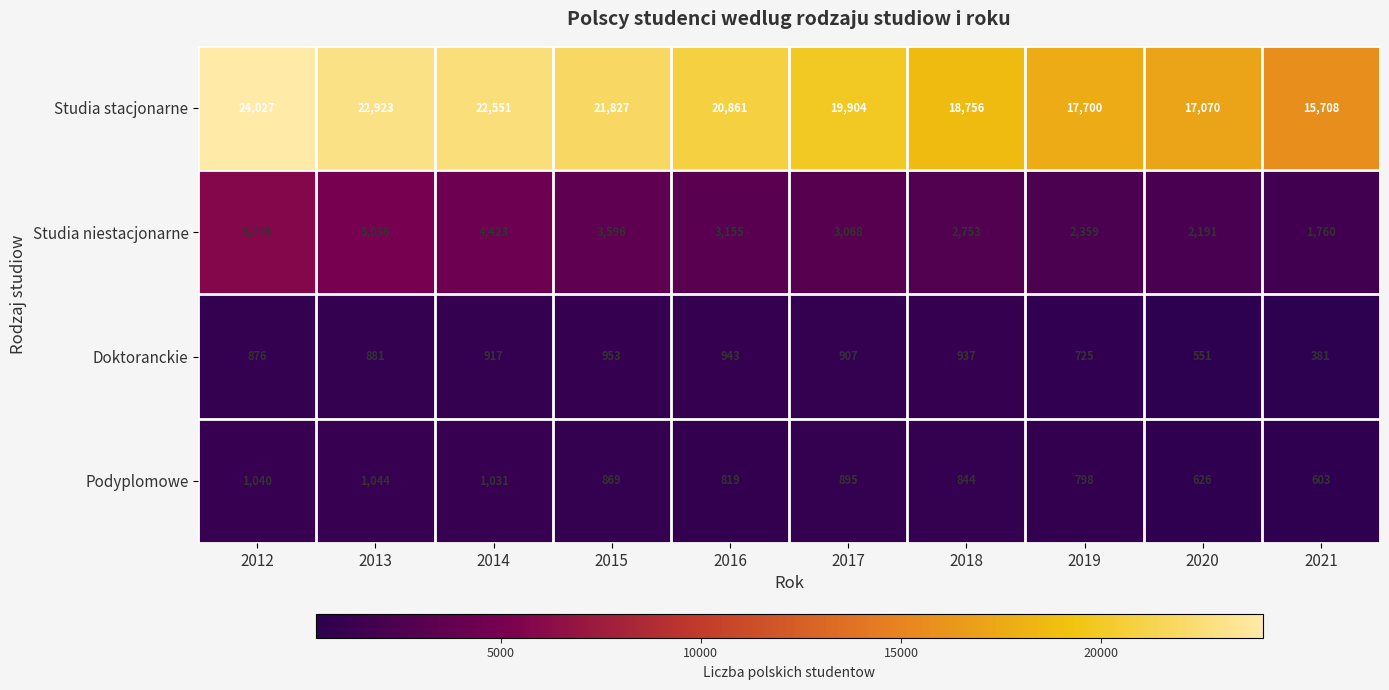

Count the number of categories in the chart.

10